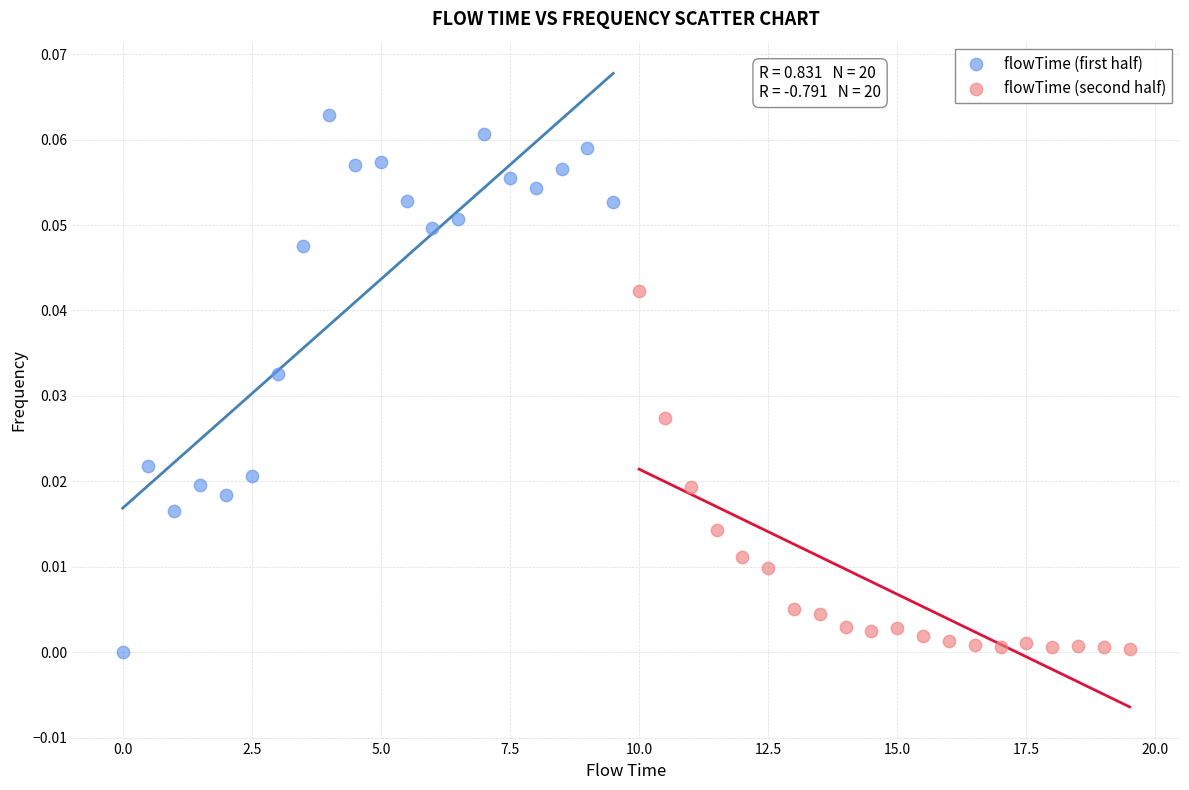

Which series reaches the maximum Y coordinate?

flowTime (first half)